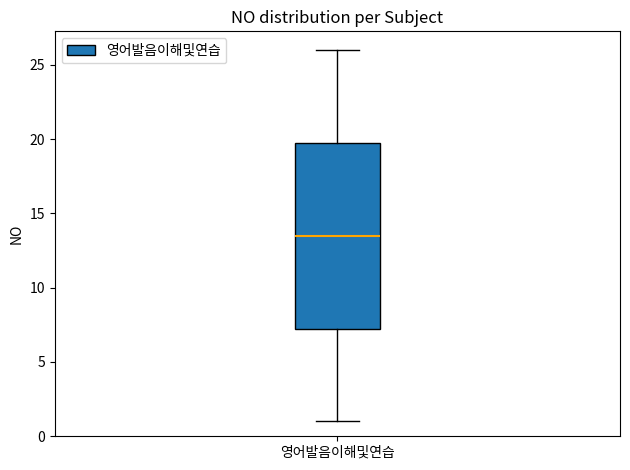

Transcribe this box plot: give where the median line is, the range the box spans, and where the two whiskers end, as read against the y-axis. The values are not printed on the chart, so give them approximately, as read against the axis.

median 13.5, box 7.5 to 20.0, whiskers 1.0 to 26.0